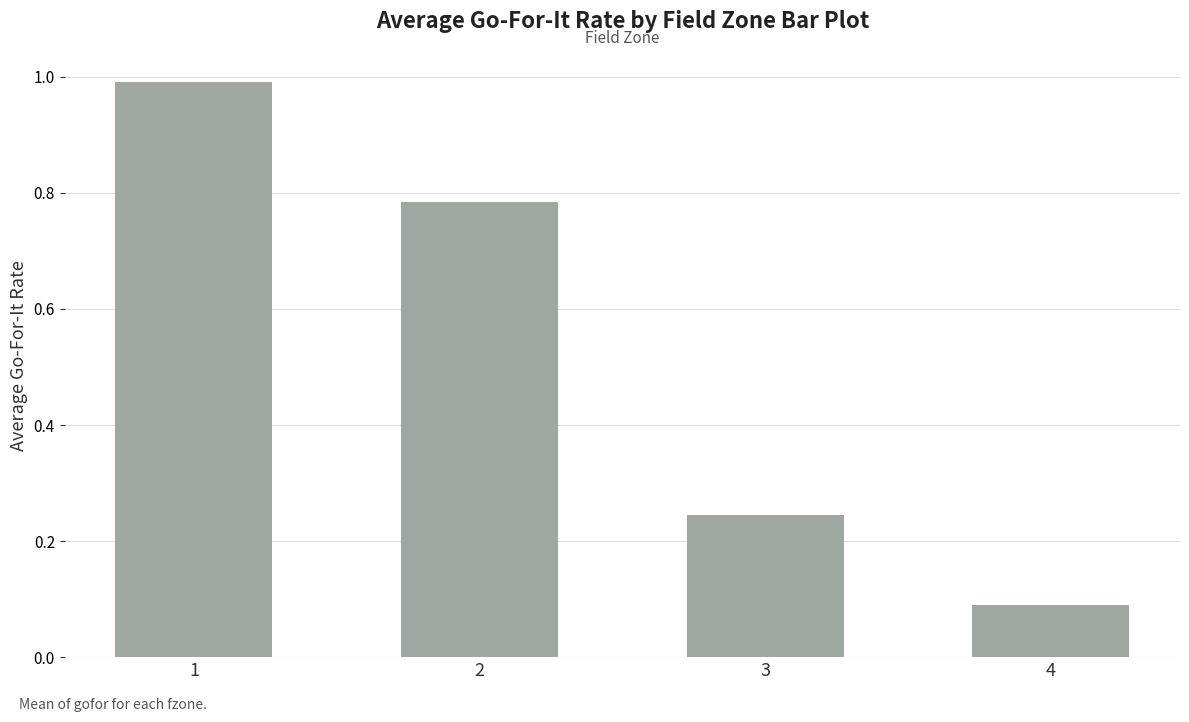

What is the greatest value displayed?

1.0